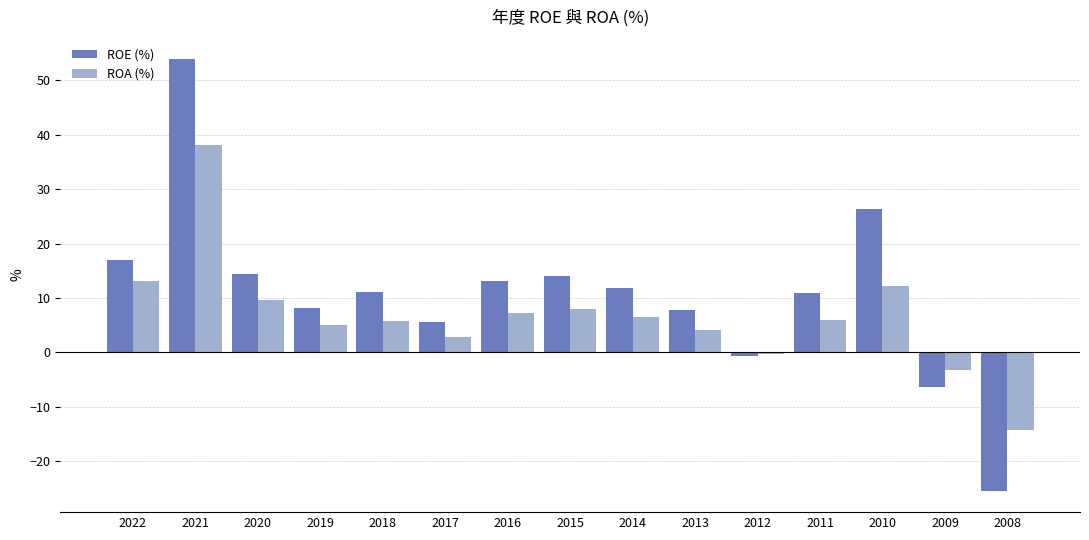

At which category is the sum across all series the highest?

2021